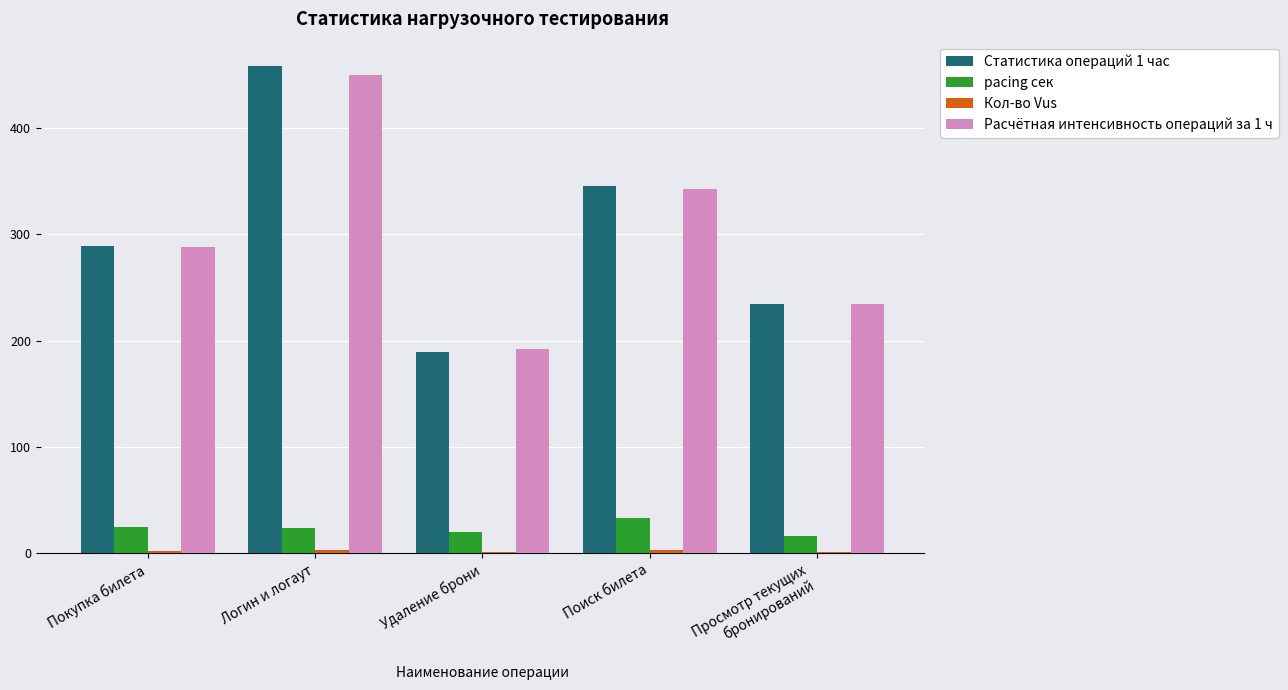

Is the value of Статистика операций 1 час at Логин и логаут greater than the value of pacing сек at Удаление брони?

Yes